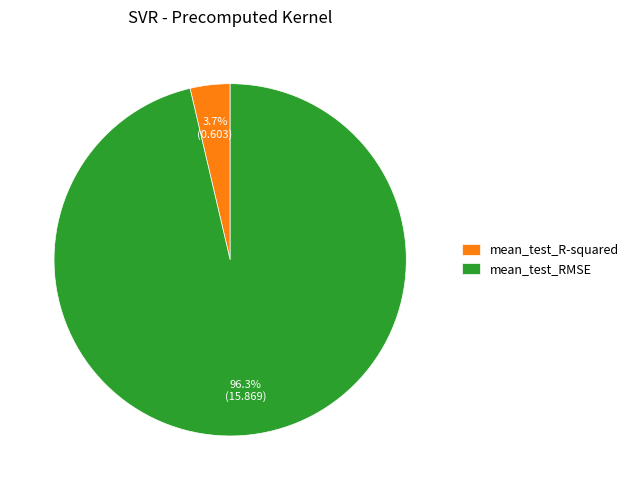

Count the number of slices in the pie.

2